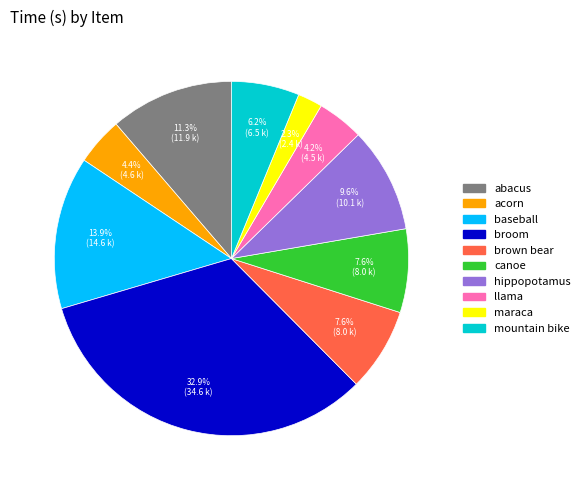

To the nearest percent, what is the difference between the largest and smallest slice percentages?

31%